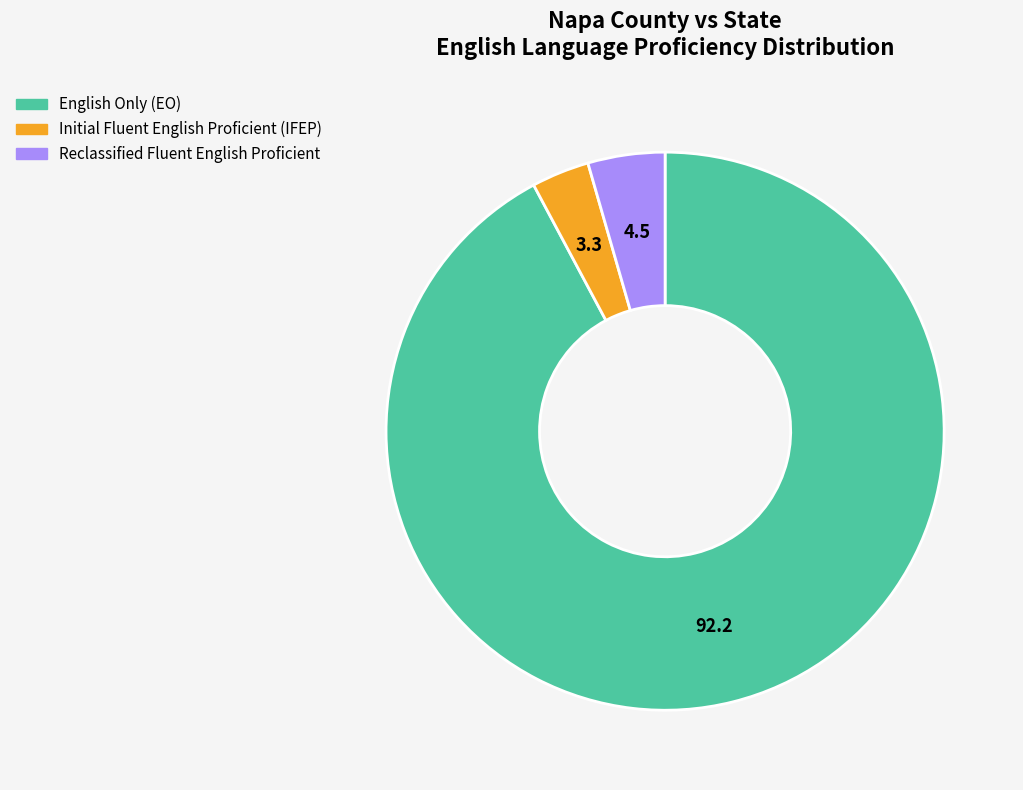

How many slices are in this pie chart?

3